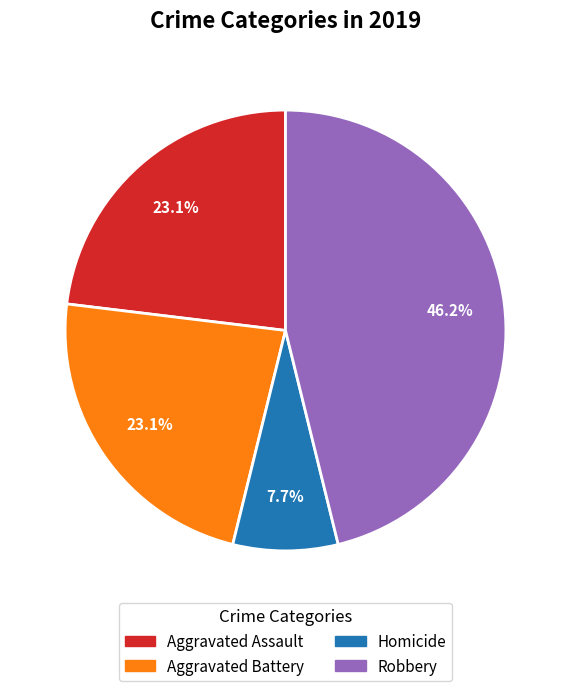

To the nearest percent, what percentage of the pie is Aggravated Assault?

23%